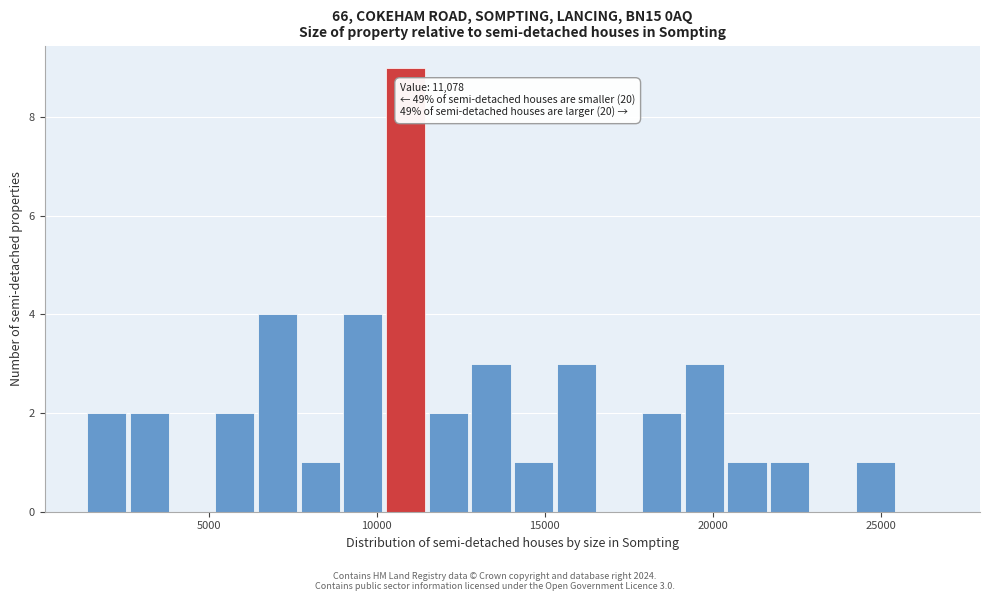

Around what value on the x-axis is the tallest bar? Give the approximate position of its centre, as read against the axis.

11000